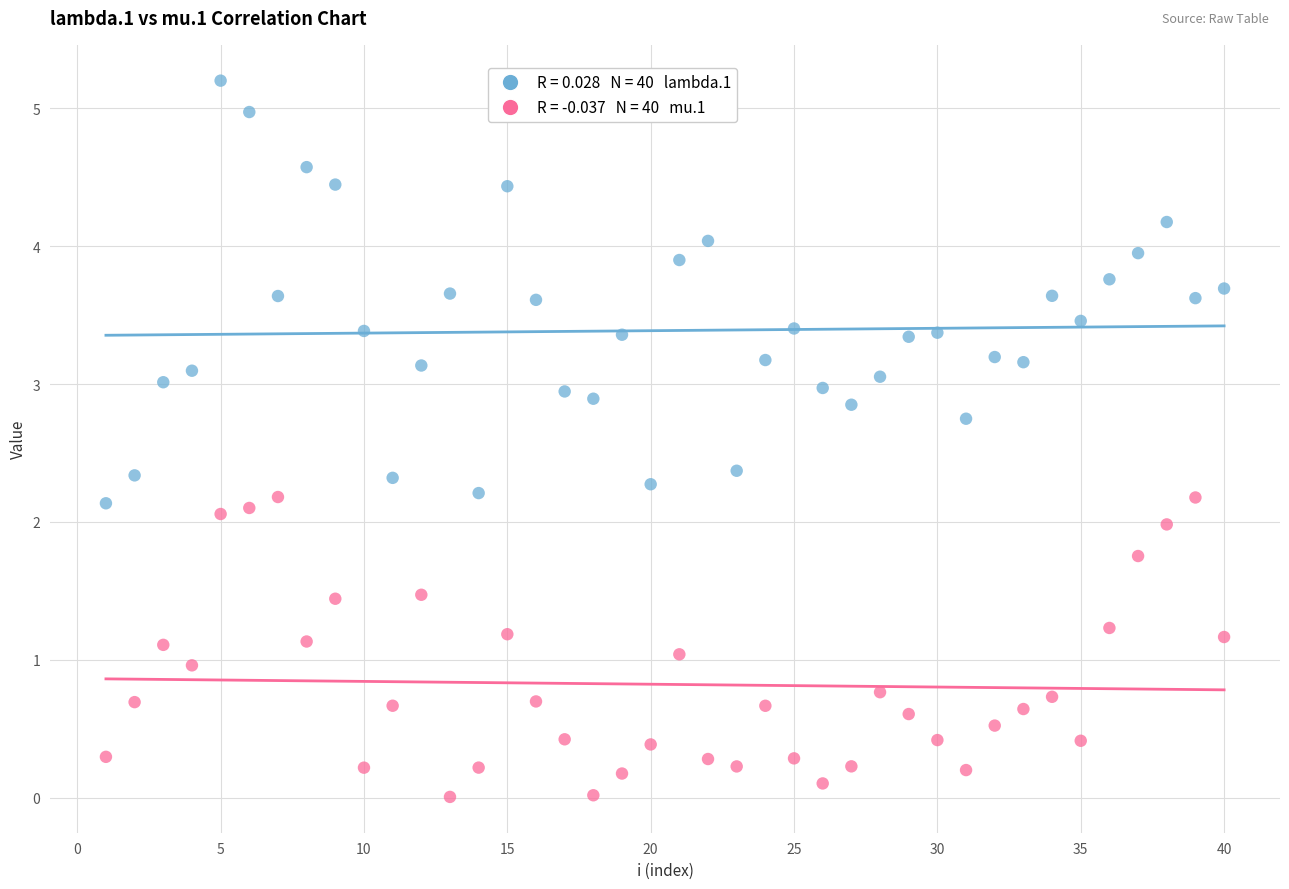

Across all data points, what is the range of X values (max minus min)?

39.0